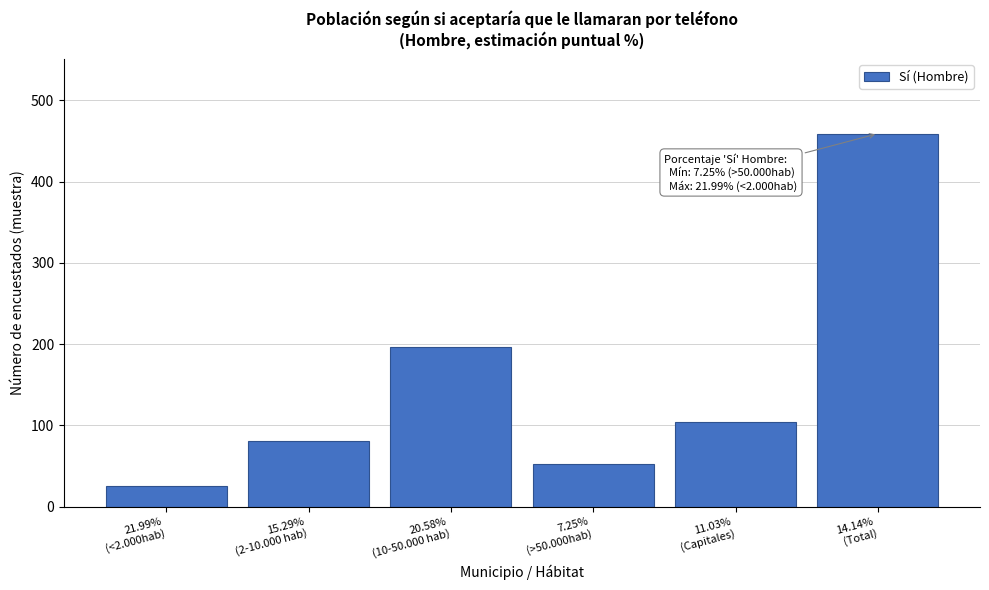

Reading left to right, list all the values displayed in this chart.

26	81	196	52	104	459